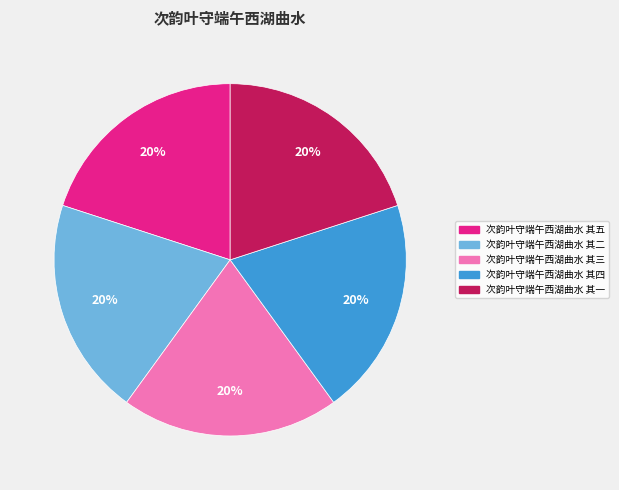

To the nearest percent, what percentage of the pie is 次韵叶守端午西湖曲水 其五?

20%